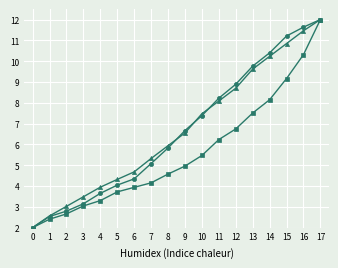

What is the minimum value shown in the chart?

2.0